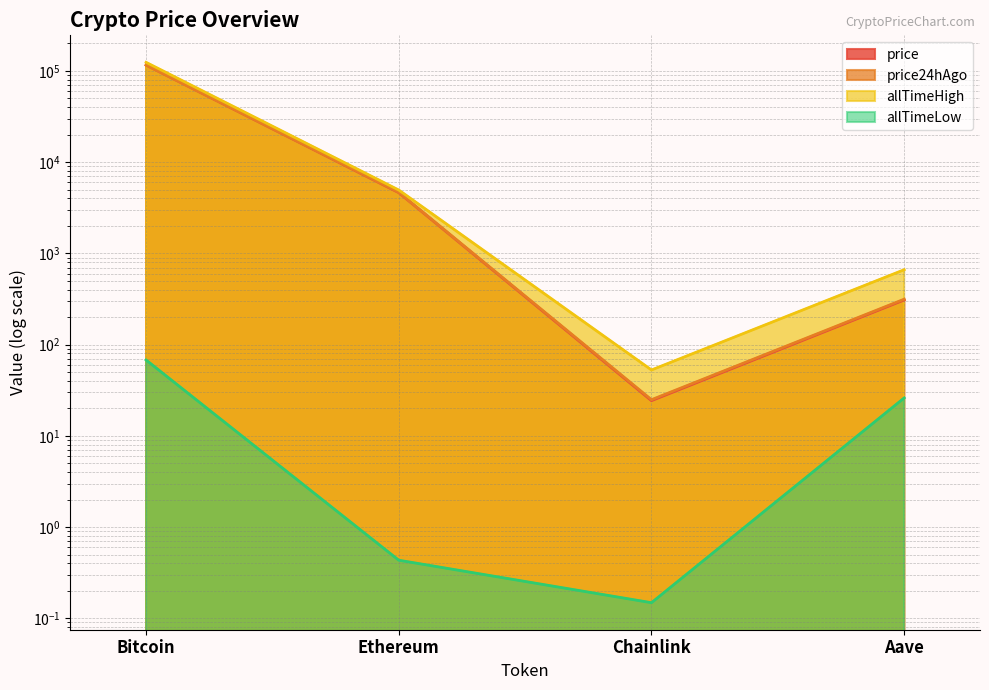

What are all the series names shown in the legend?

price, price24hAgo, allTimeHigh, allTimeLow